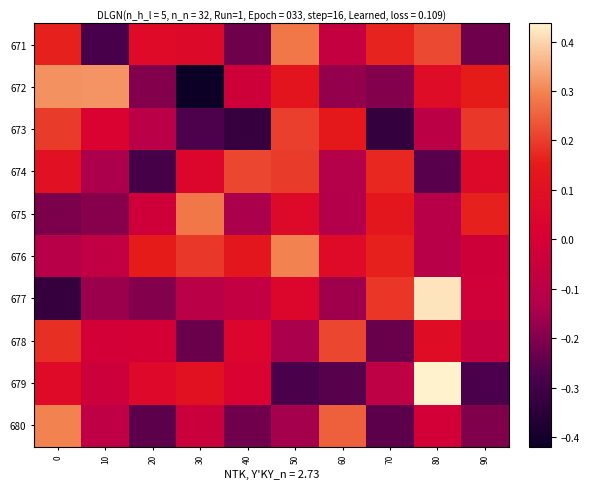

Rank the series by their maximum value, from lowest to highest.

673, 678, 674, 675, 671, 676, 680, 672, 677, 679